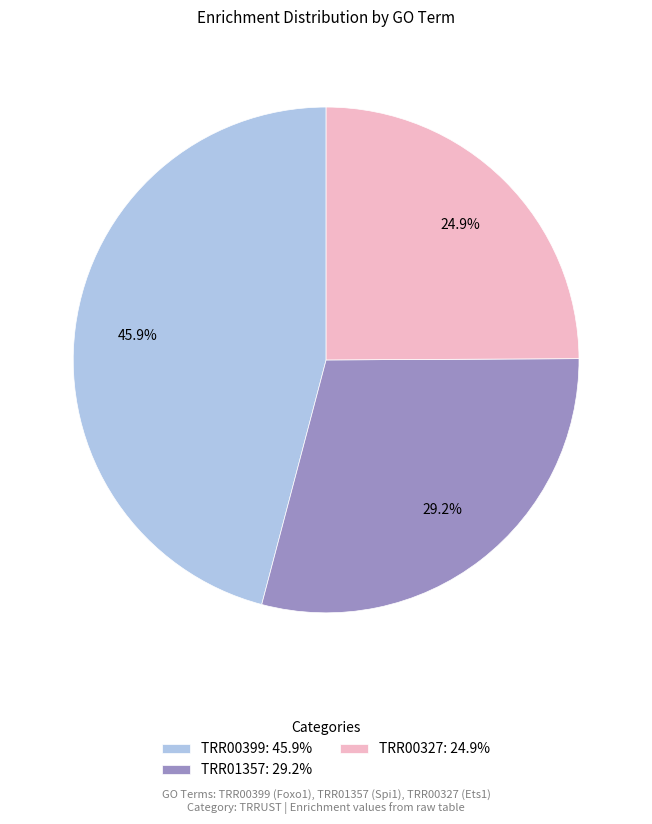

True or false: TRR00399 accounts for 46% of the total.

True